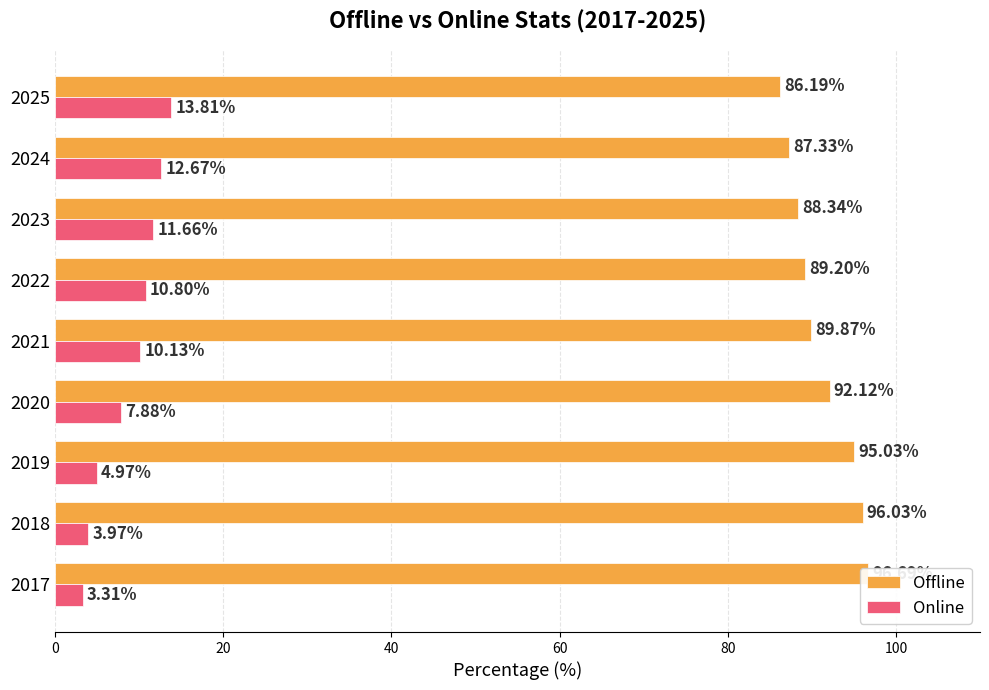

What is the difference between the maximum and second lowest values in the Online series?

9.8